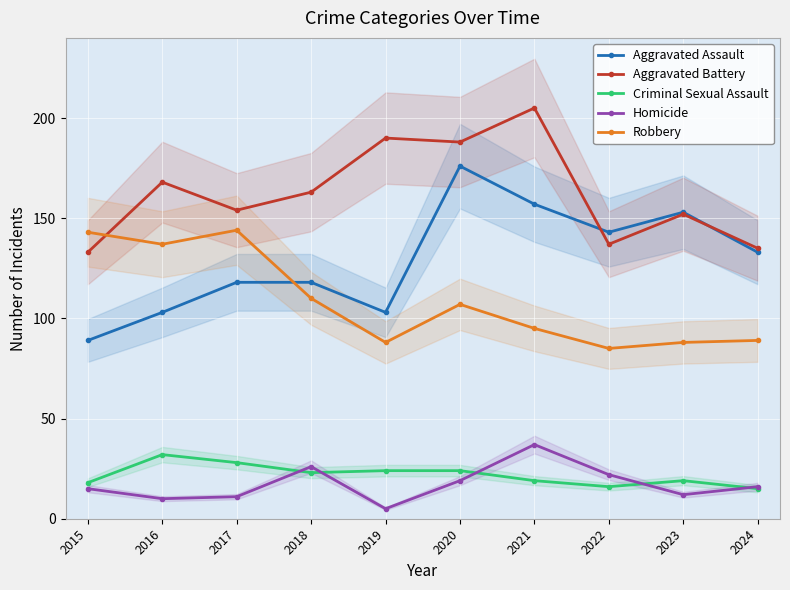

What are all the series names shown in the legend?

Aggravated Assault, Aggravated Battery, Criminal Sexual Assault, Homicide, Robbery